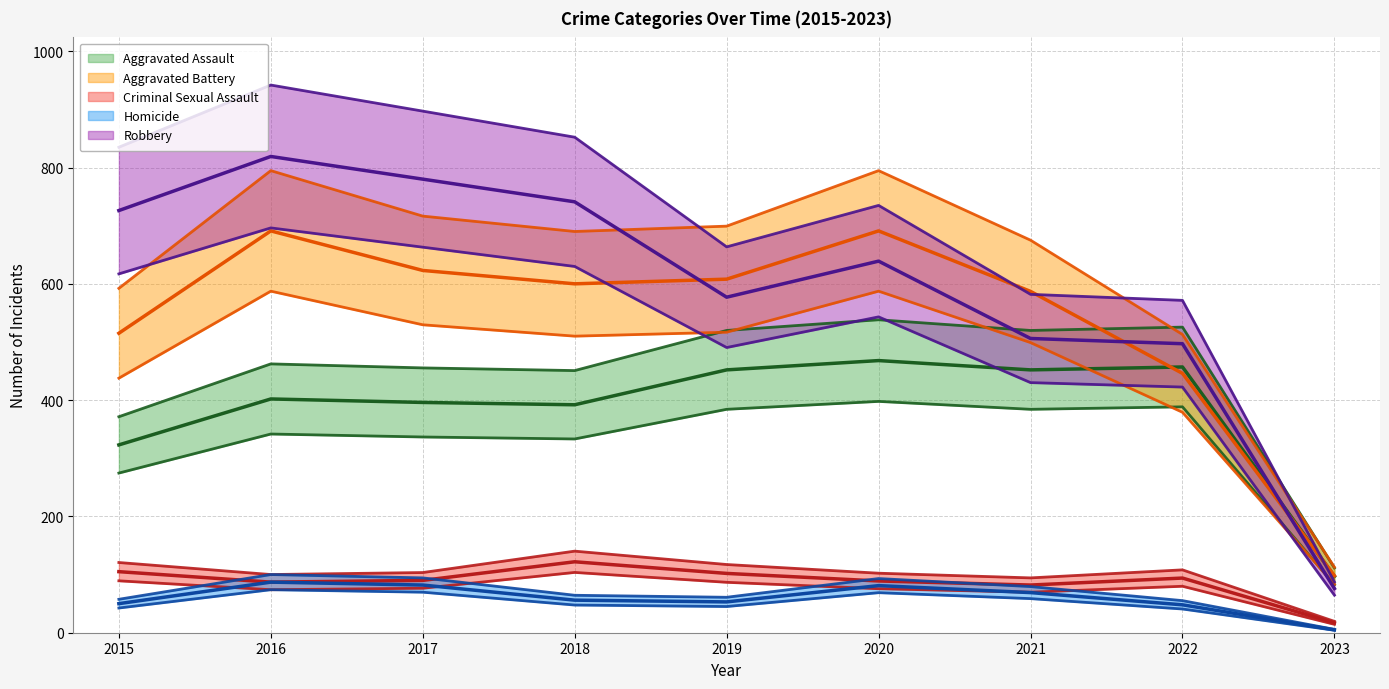

Reading left to right, what are all the values shown in this chart?

Aggravated Assault: 371.4	462.3	455.4	450.8	519.8	538.2	519.8	525.5	111.5
Aggravated Battery: 592.2	794.6	716.4	690.0	699.2	794.6	675.0	512.9	112.7
Criminal Sexual Assault: 120.7	100.0	103.5	140.3	117.3	102.3	94.3	108.1	19.5
Homicide: 57.5	100.0	94.3	64.4	60.9	93.1	79.3	55.2	5.8
Robbery: 834.9	941.8	897.0	852.1	663.5	734.8	581.9	571.5	87.4